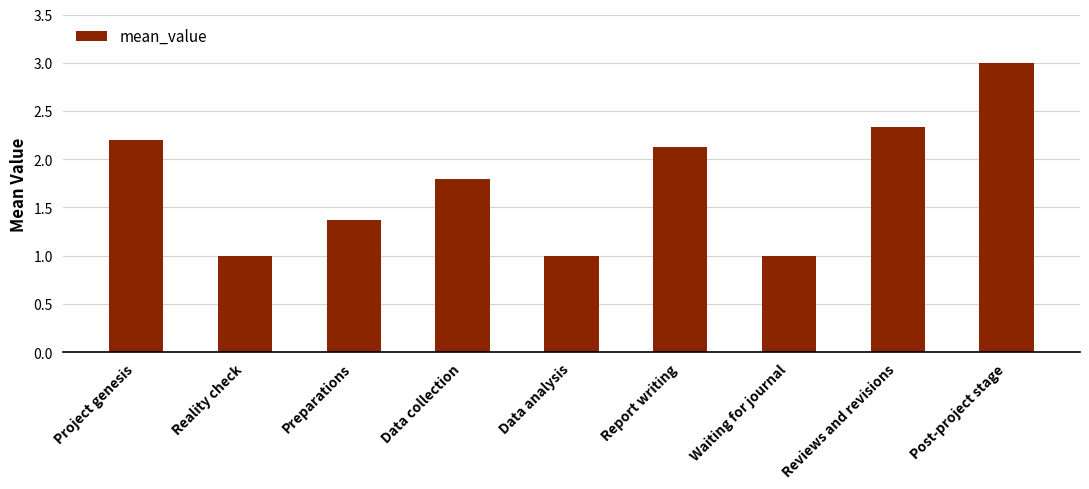

What is the difference between the maximum and minimum values?

2.0